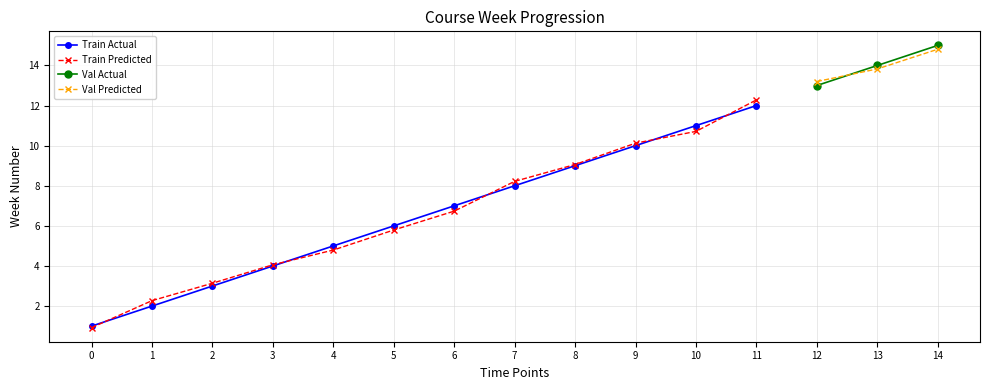

What is the minimum value shown in the chart?

1